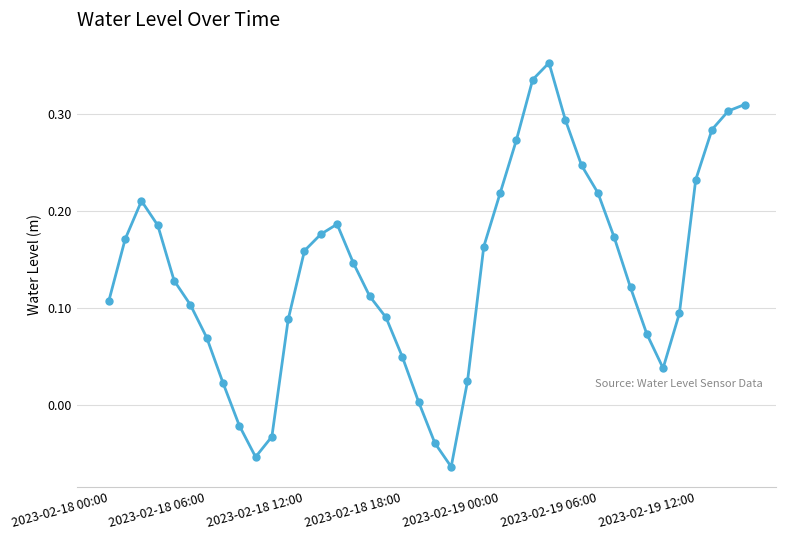

True or false: there are more than 0 points higher than both neighbors.

True